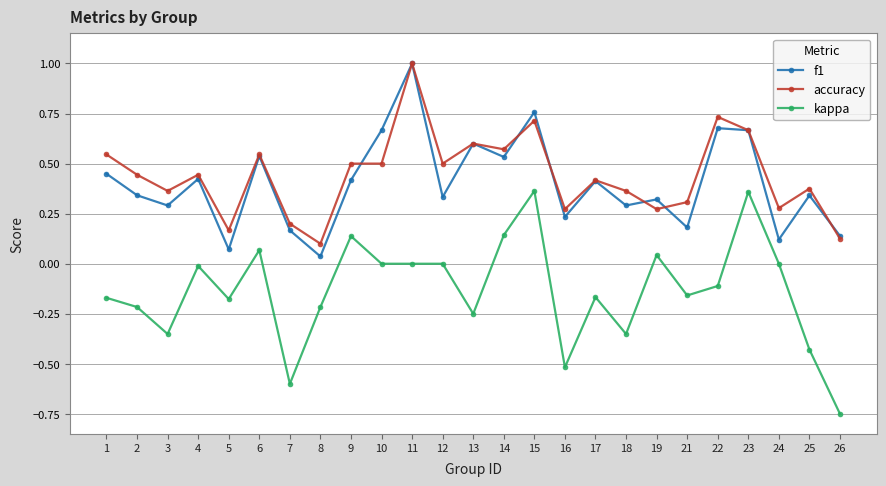

What is the sum of all f1 values?

10.0